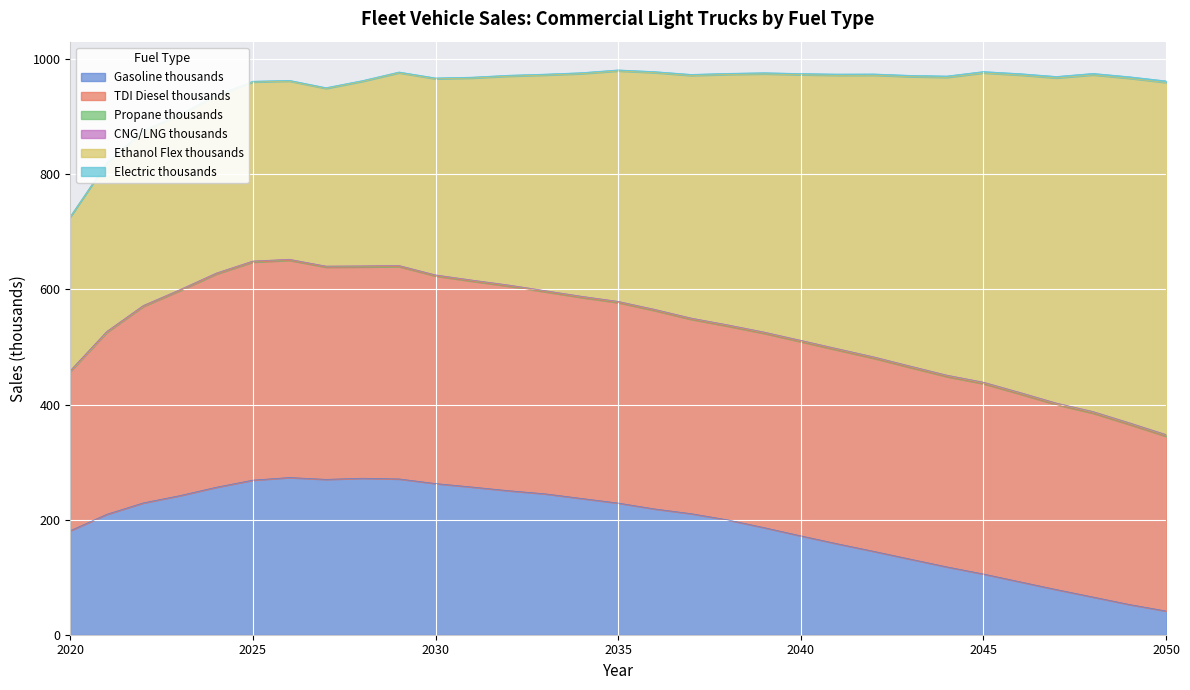

How many interior local valleys does the CNG/LNG thousands series have?

3